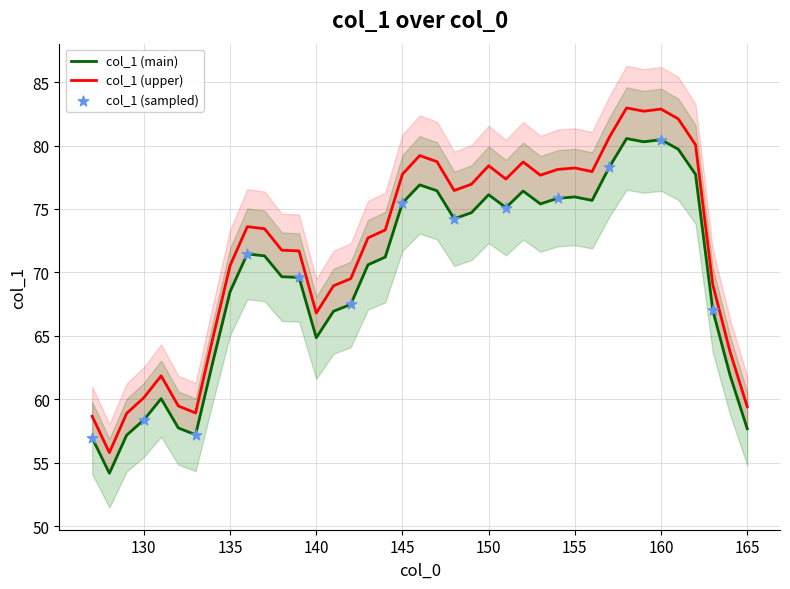

Which has a higher value, 147 or 128?

147